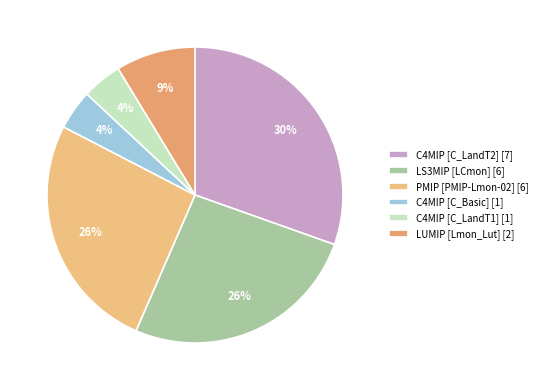

Which slice is the largest?

C4MIP [C_LandT2] [7]